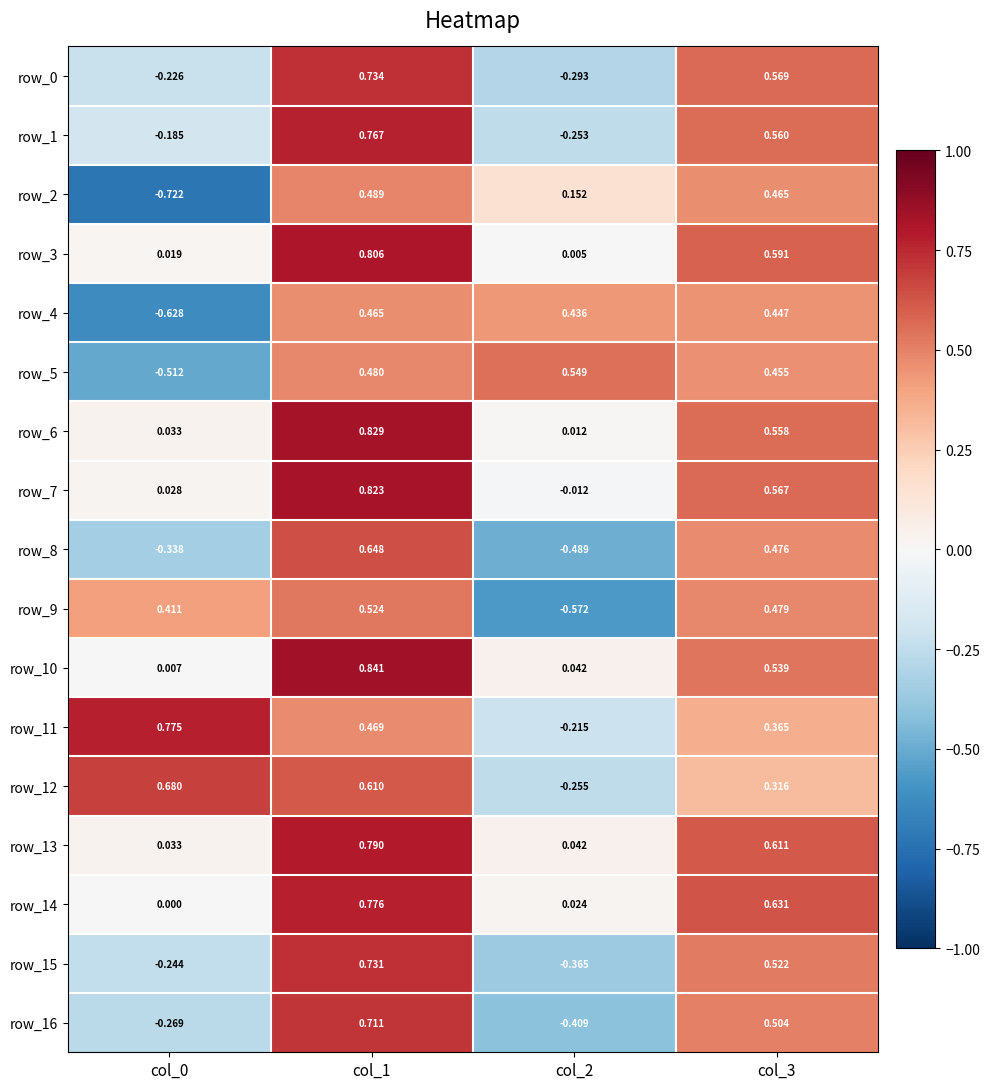

Is the value of row_0 at col_0 greater than the value of row_12 at col_1?

No